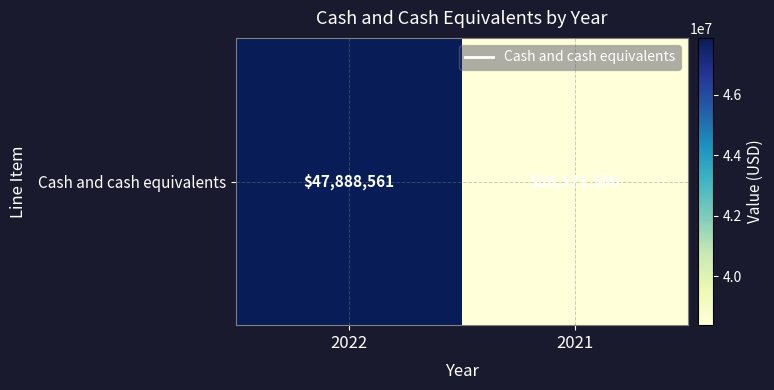

What is the difference between the values at 2021 and 2022?

9517061